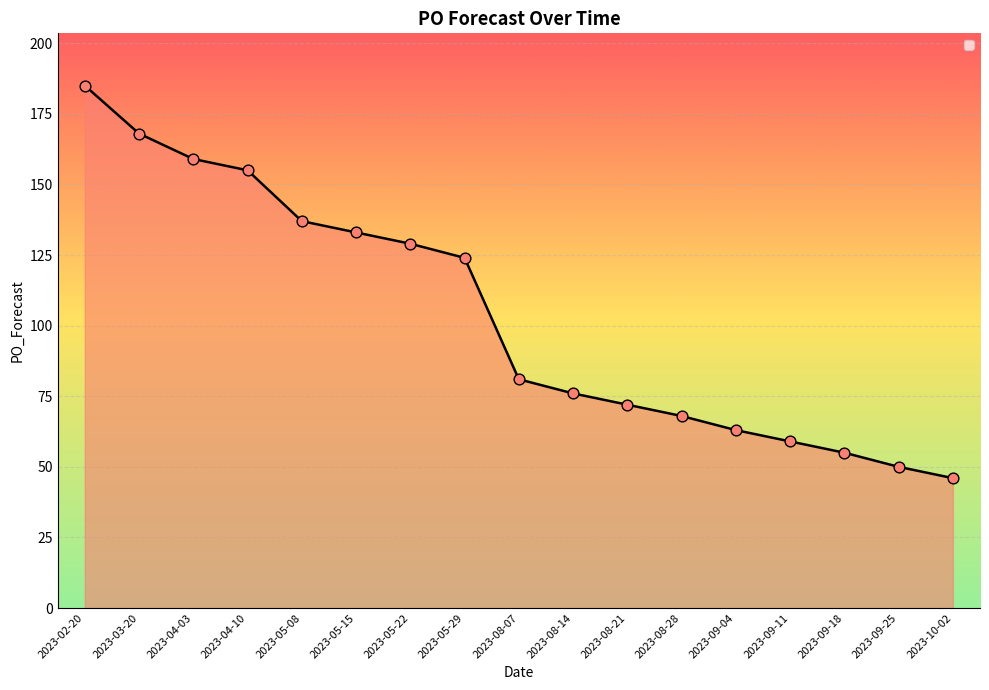

Which has a higher value, 2023-05-22 or 2023-08-07?

2023-05-22